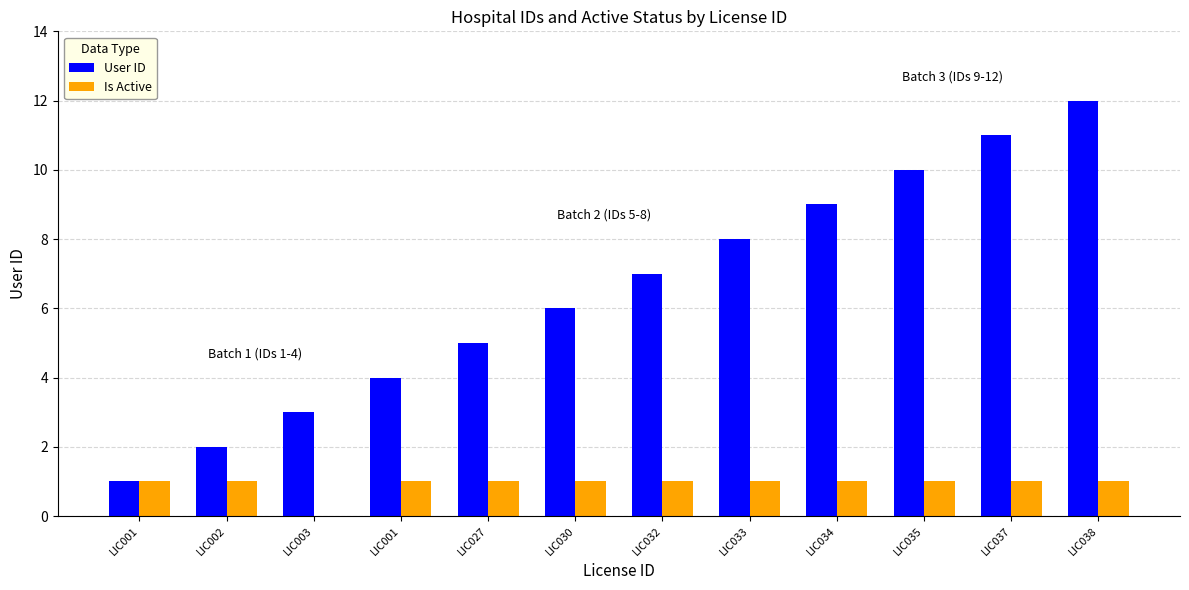

Count the number of data series in this chart.

2